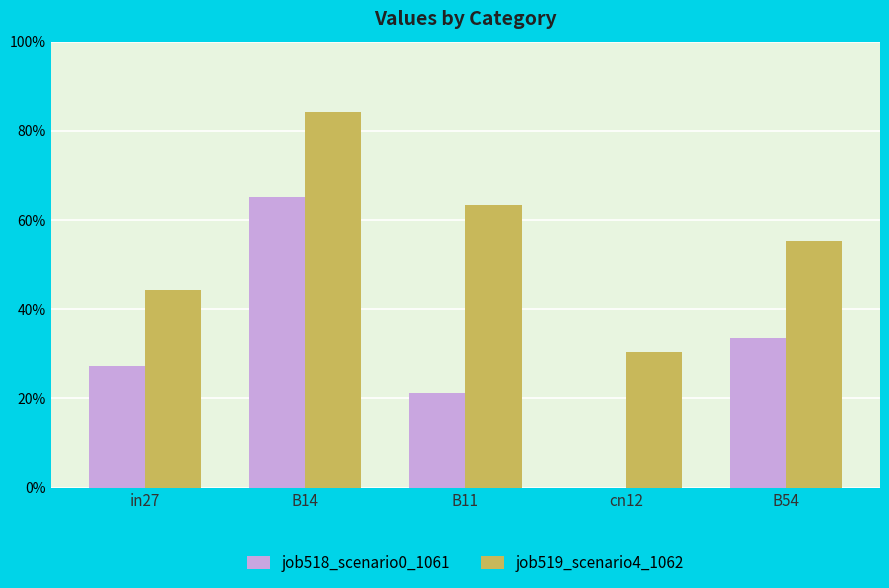

Are the bars horizontal?

No